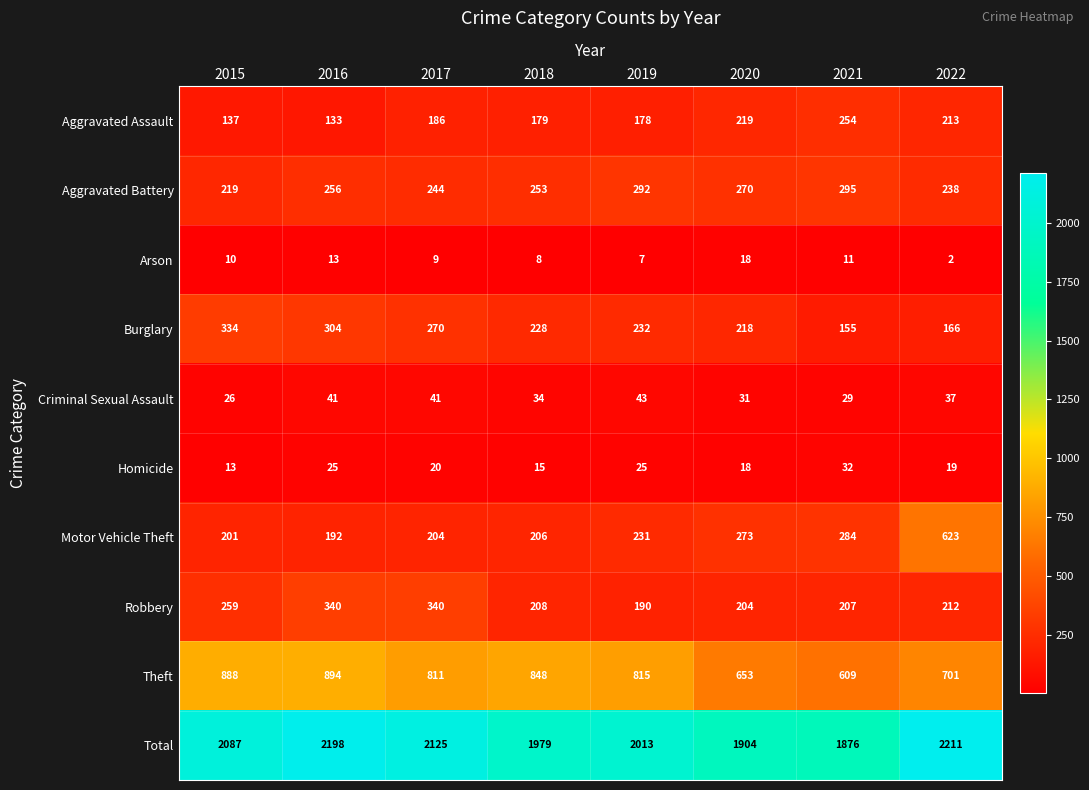

Count the number of data series in this chart.

10